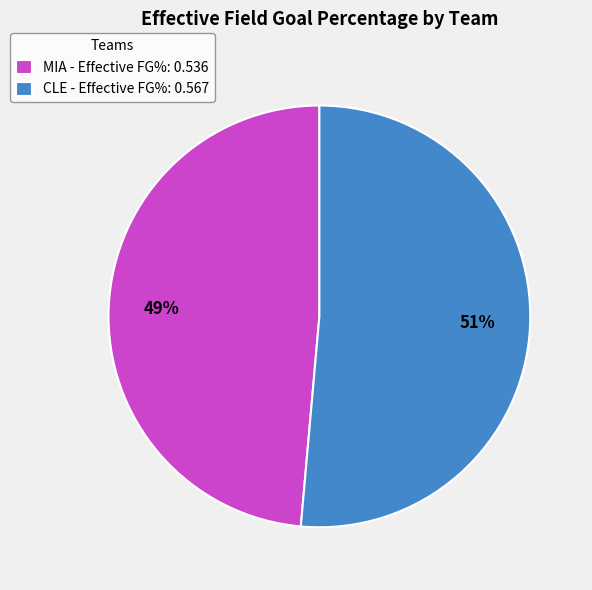

What is the smallest slice in the pie chart?

MIA